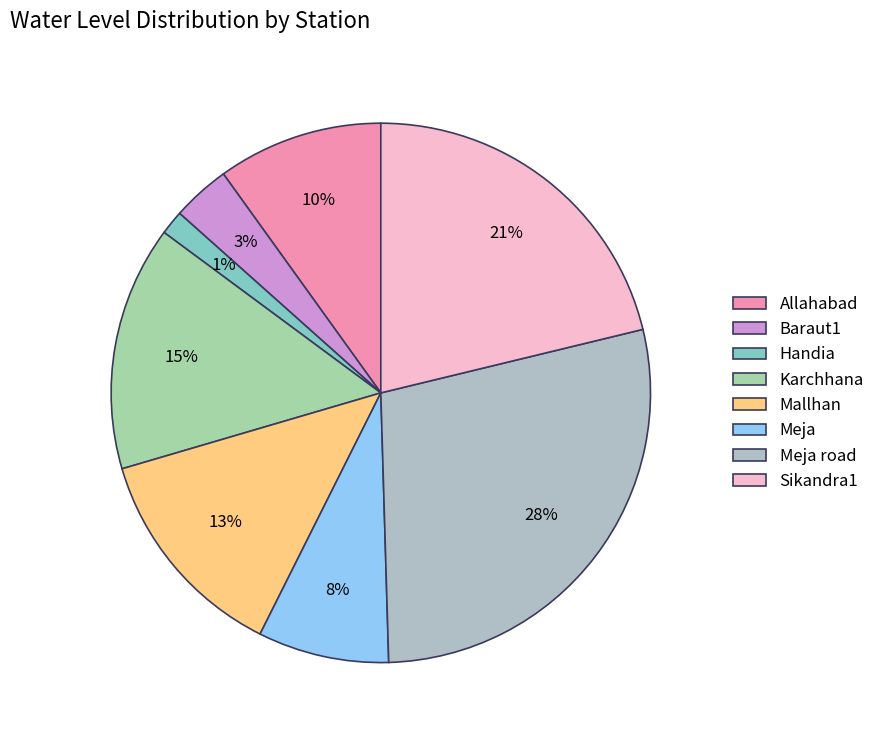

What is the change in value from Baraut1 to Mallhan?

+5.9